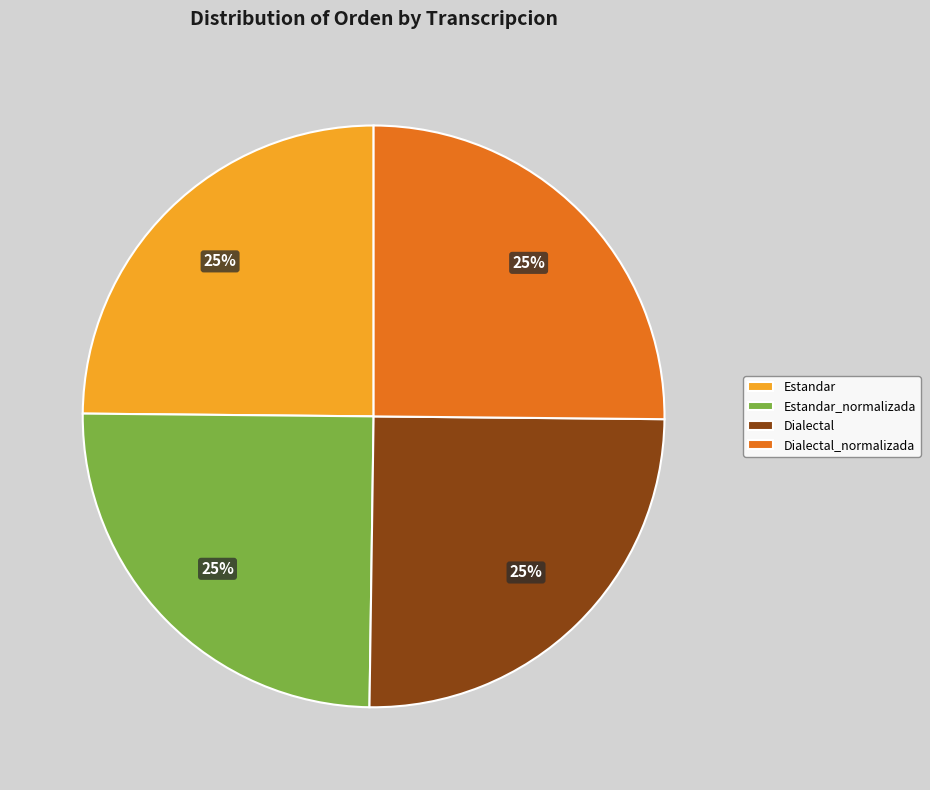

To the nearest percent, what percentage of the pie is Dialectal_normalizada?

25%